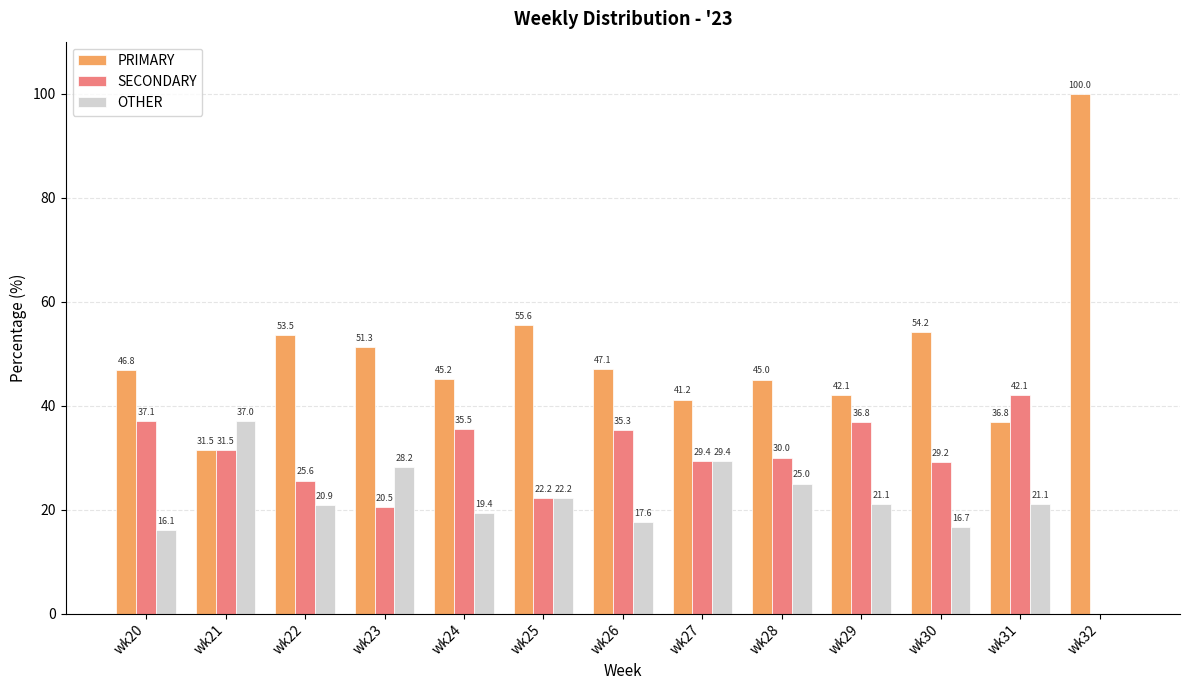

How many categories are shown in the chart?

13